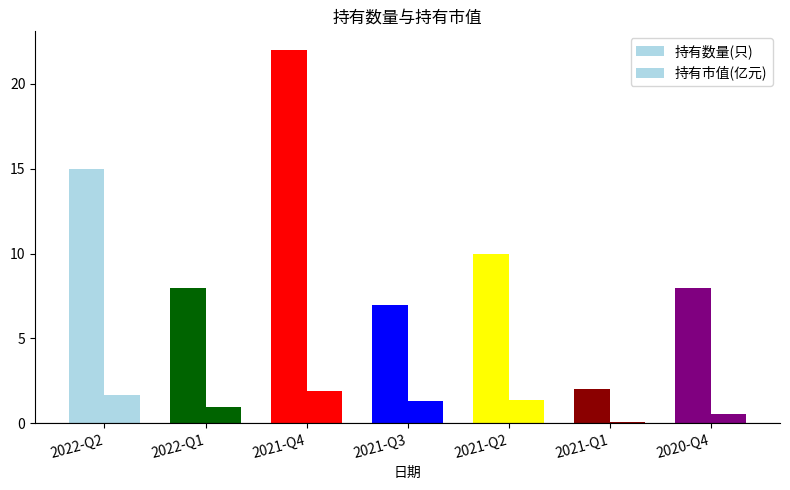

How many bars are there in total?

14